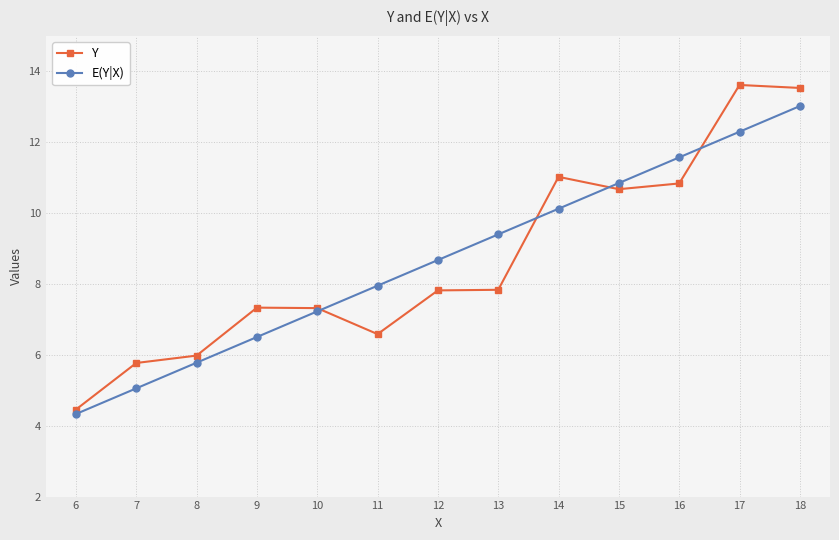

Between 10 and 13, which series saw the biggest shift?

E(Y|X)